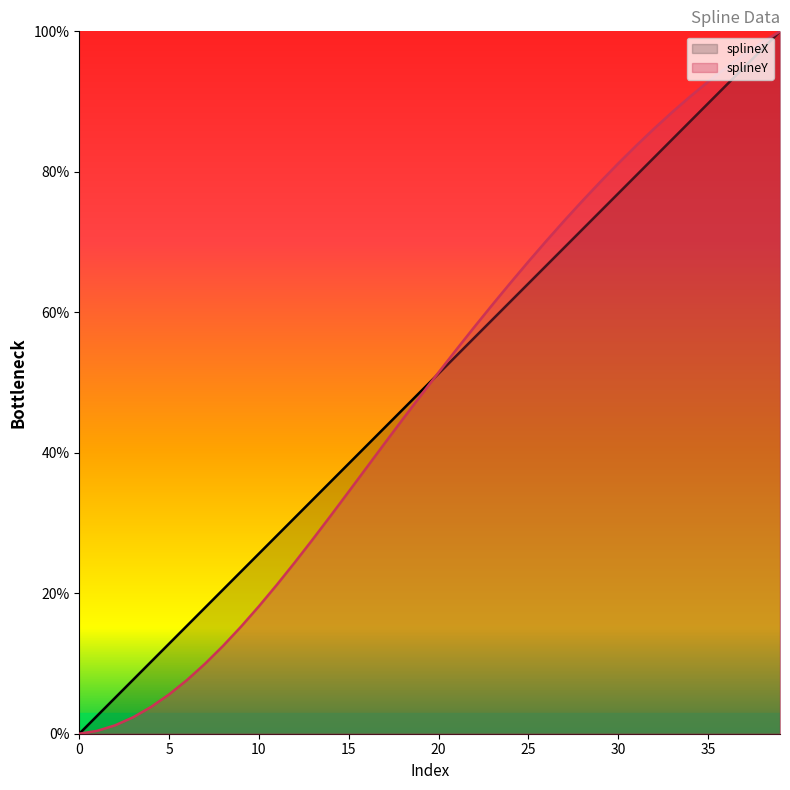

Which series has the widest spread of values?

splineX